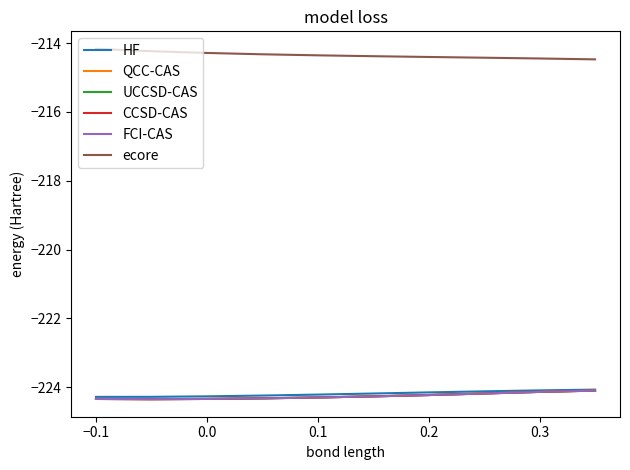

What is the label of the 7th point from the right?

0.1